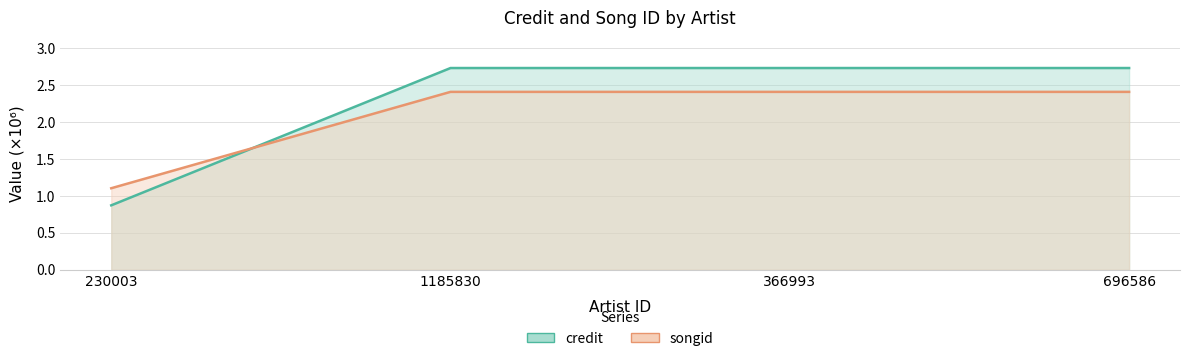

List the series in order of their peak value, highest first.

credit, songid